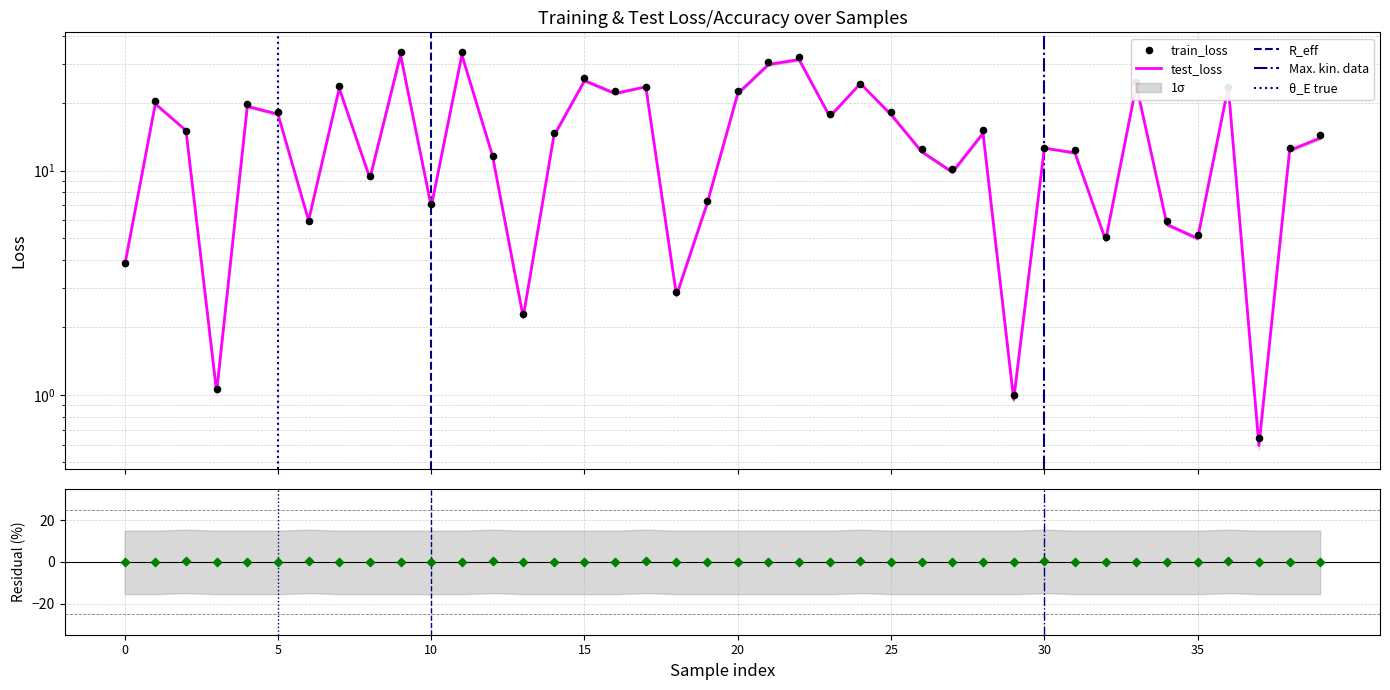

Which series has the largest Y range (max minus min)?

train_loss